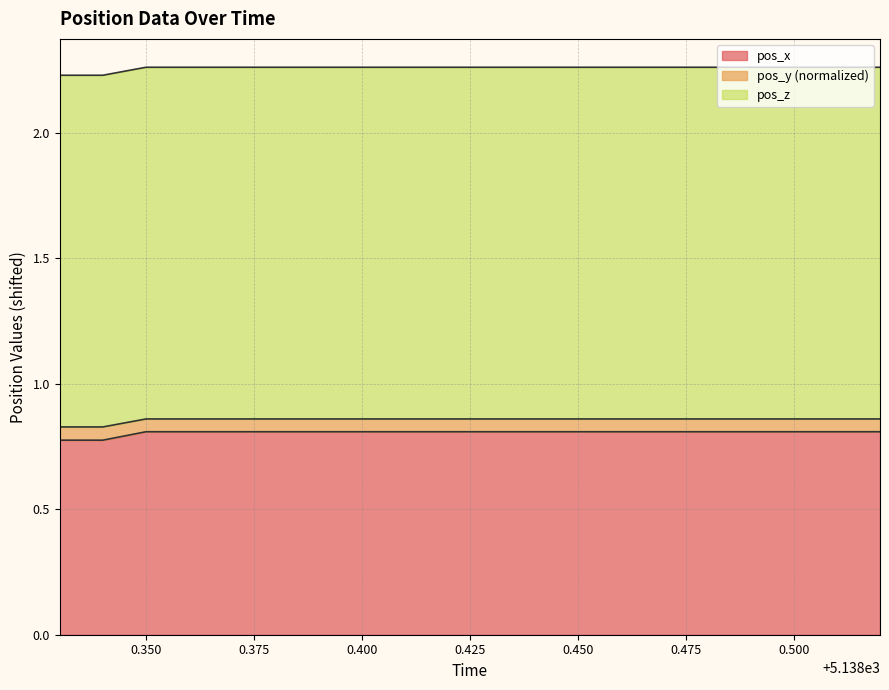

What are all the series names shown in the legend?

pos_x, pos_y (normalized), pos_z